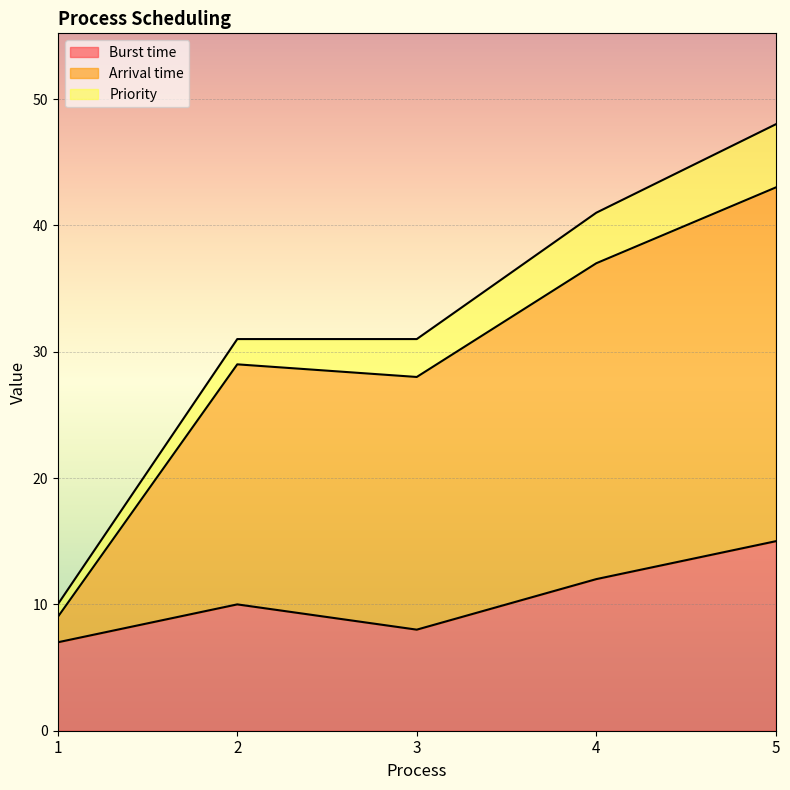

At which category is the sum across all series the highest?

5